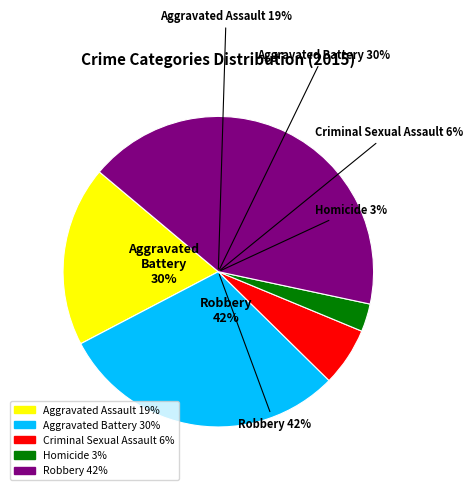

What is the smallest slice in the pie chart?

Homicide